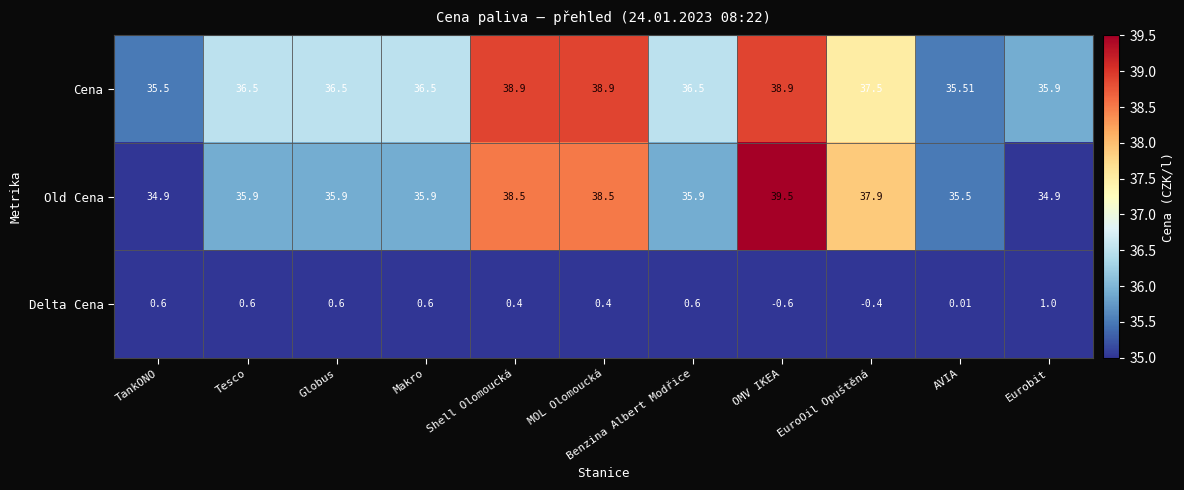

How many positive values does the Delta Cena series have?

9